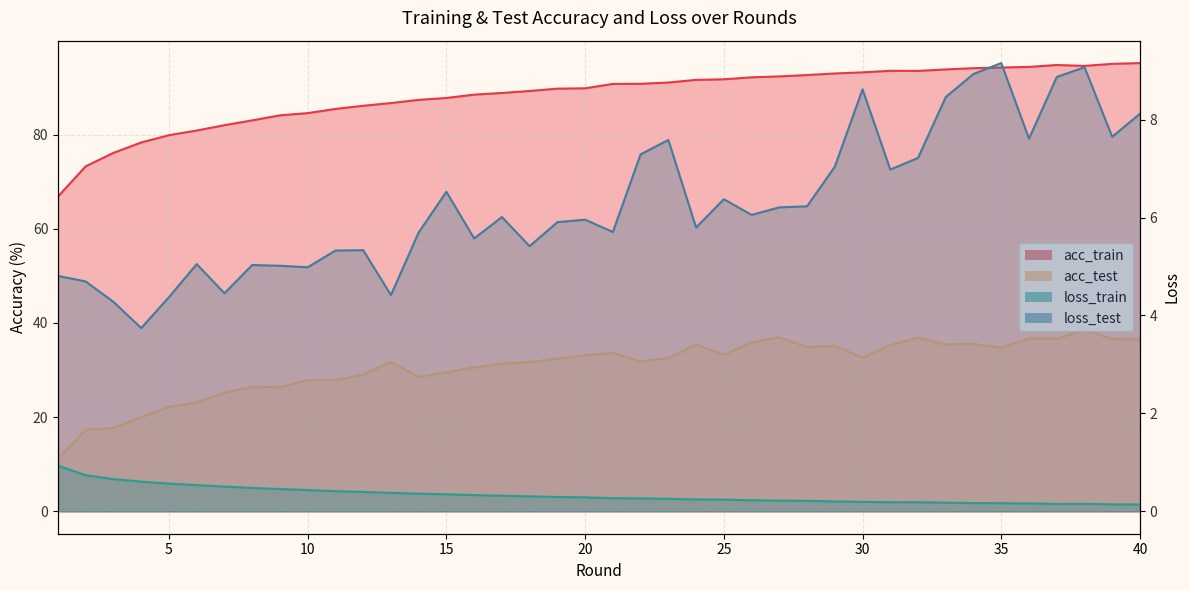

Is the value of acc_train at 6 greater than the value of loss_train at 40?

Yes